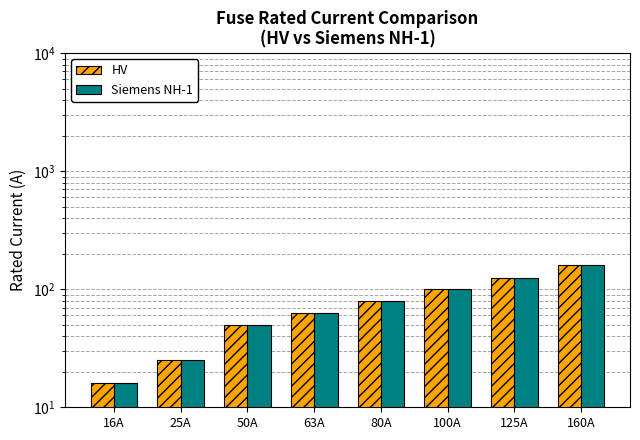

Is it true that Siemens NH-1 equals 125 at 125A?

True